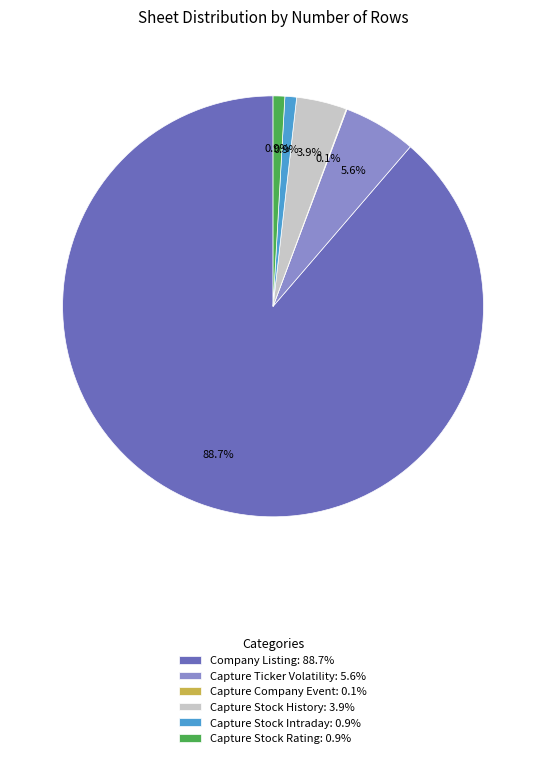

Is Company Listing: 88.7% the majority of the pie?

Yes